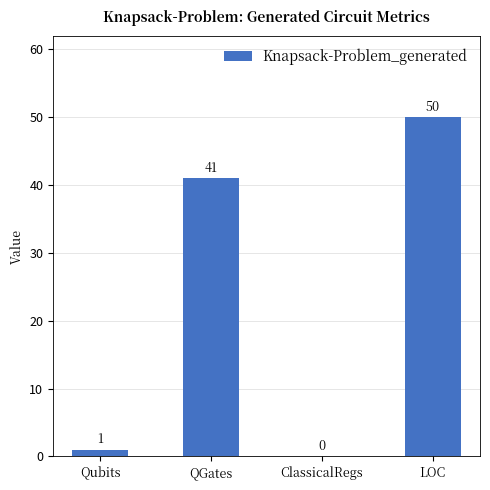

Is it true that the value at QGates is 41?

True